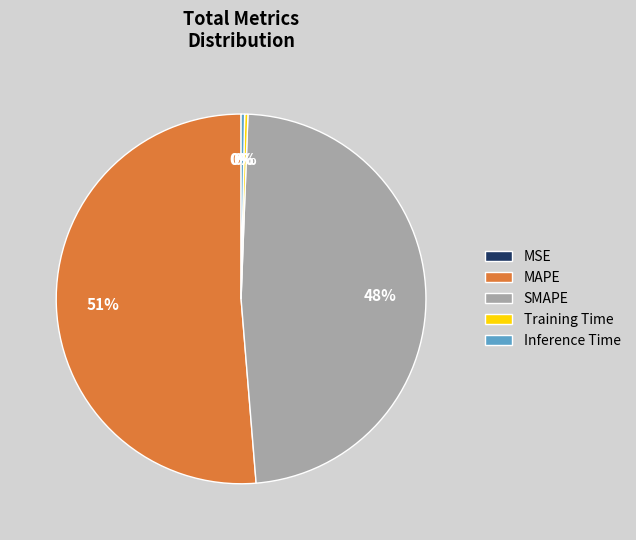

True or false: MAPE accounts for 62% of the total.

False